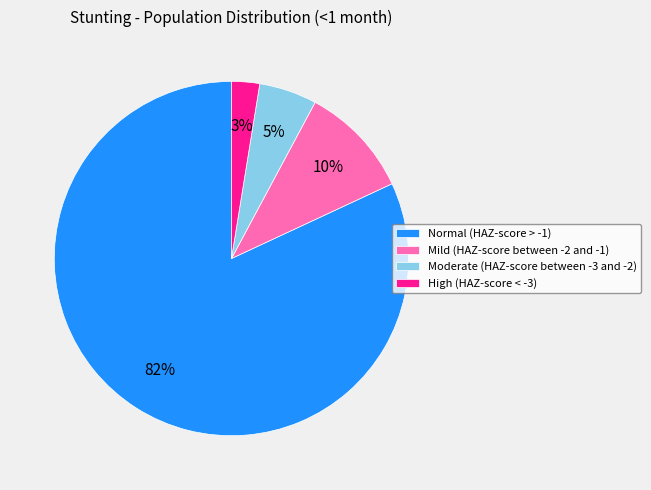

Which slice is the largest?

Normal (HAZ-score > -1)